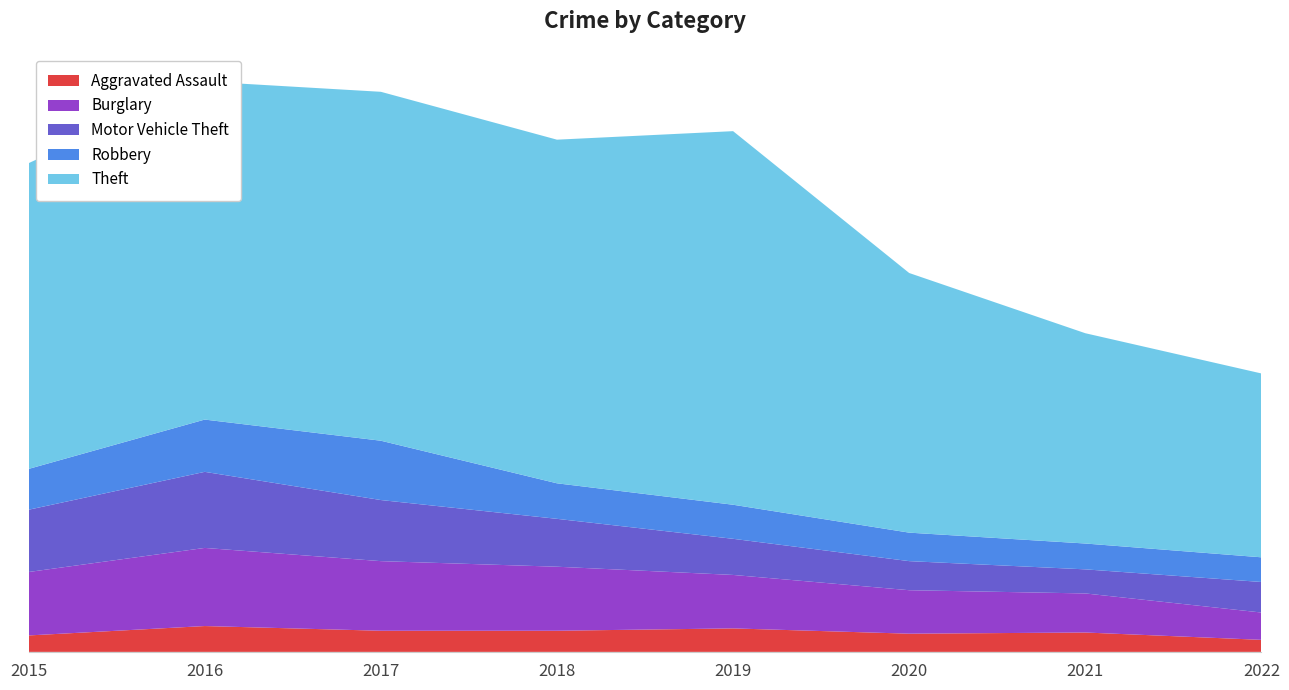

Reading left to right, extract all data points from this chart.

Aggravated Assault: 2015=56	2016=88	2017=72	2018=72	2019=80	2020=62	2021=66	2022=41
Burglary: 2015=216	2016=266	2017=237	2018=218	2019=182	2020=148	2021=133	2022=93
Motor Vehicle Theft: 2015=212	2016=259	2017=208	2018=163	2019=123	2020=99	2021=82	2022=104
Robbery: 2015=139	2016=178	2017=202	2018=121	2019=116	2020=97	2021=88	2022=84
Theft: 2015=1041	2016=1151	2017=1188	2018=1170	2019=1272	2020=884	2021=716	2022=626